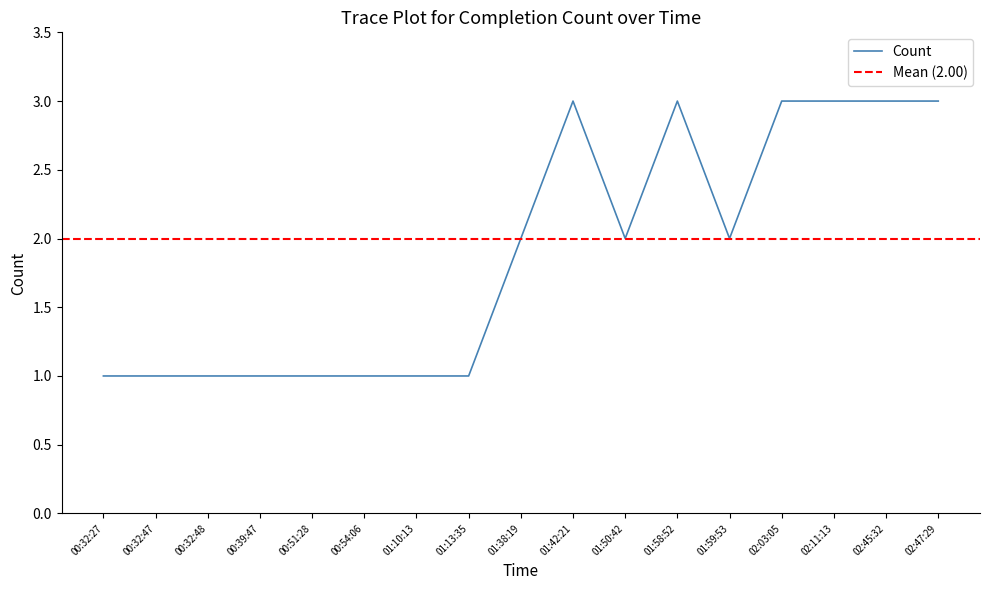

Rank the categories by value from lowest to highest.

00:32:27, 00:32:47, 00:32:48, 00:39:47, 00:51:28, 00:54:06, 01:10:13, 01:13:35, 01:38:19, 01:50:42, 01:59:53, 01:42:21, 01:58:52, 02:03:05, 02:11:13, 02:45:32, 02:47:29